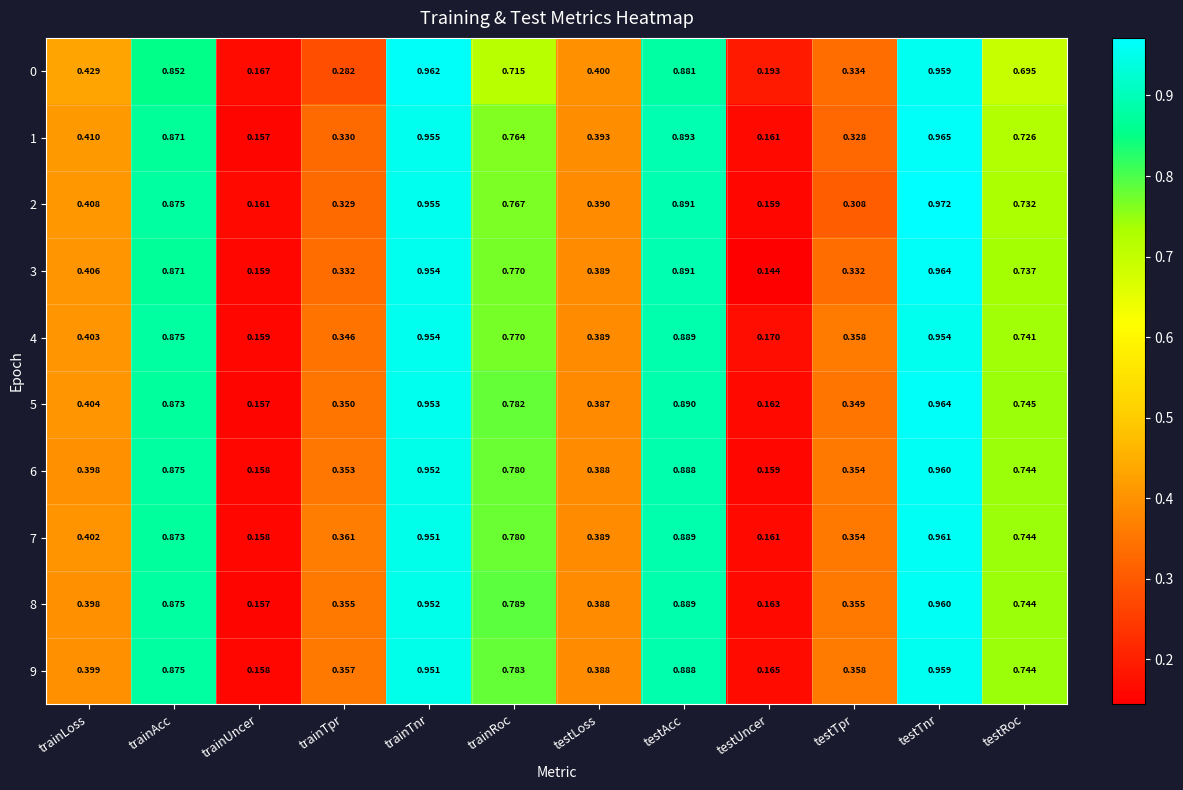

Is the value of 2 at testAcc greater than the value of 8 at trainTpr?

Yes